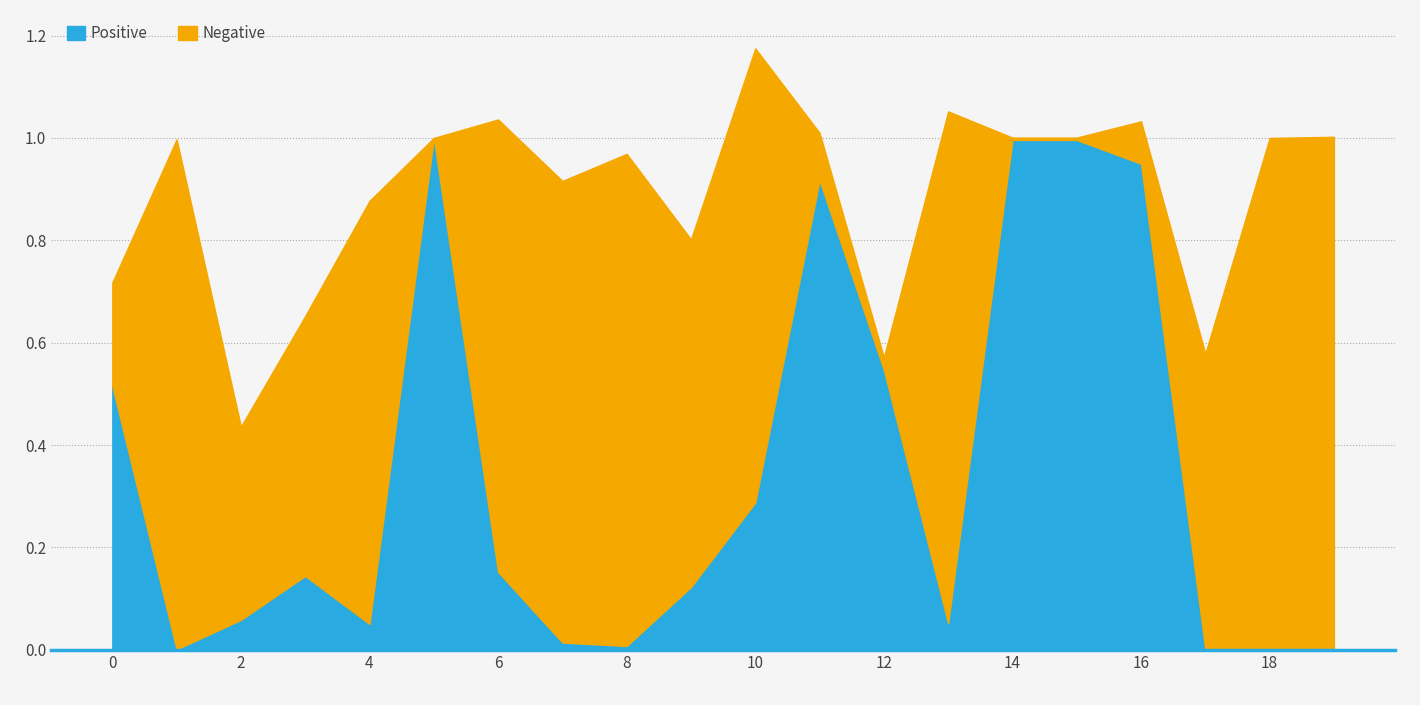

How many times do Positive and Negative cross each other?

7